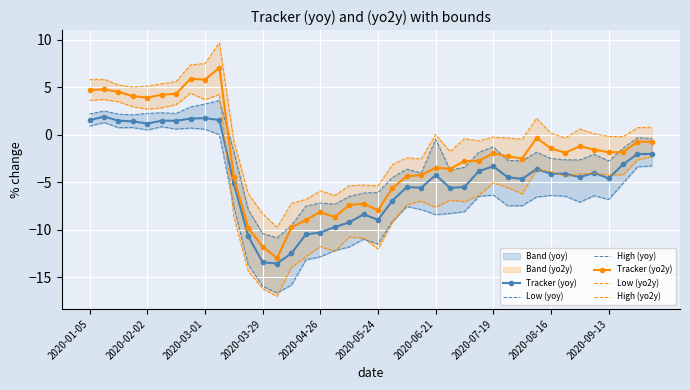

True or false: Tracker (yoy) has more than 0 interior local peaks.

True